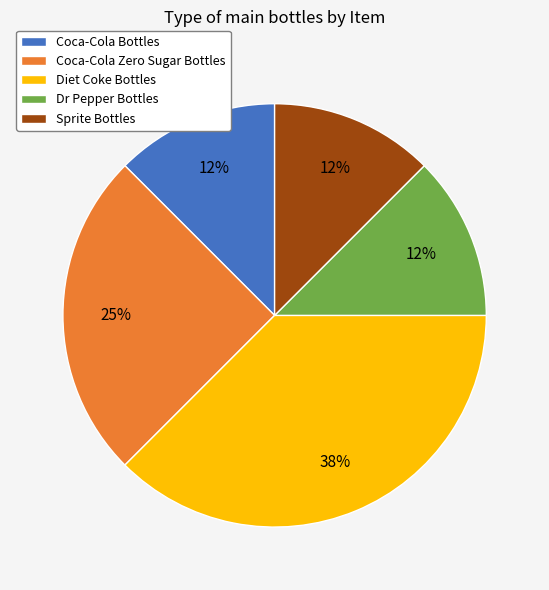

Is there a majority slice in this chart?

No